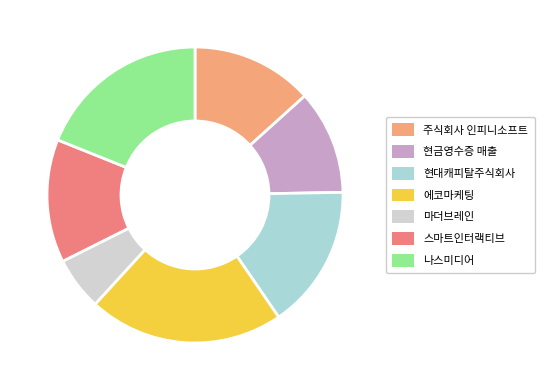

Approximately how many times larger is the value at 현금영수증 매출 compared to 현대캐피탈주식회사?

0.7